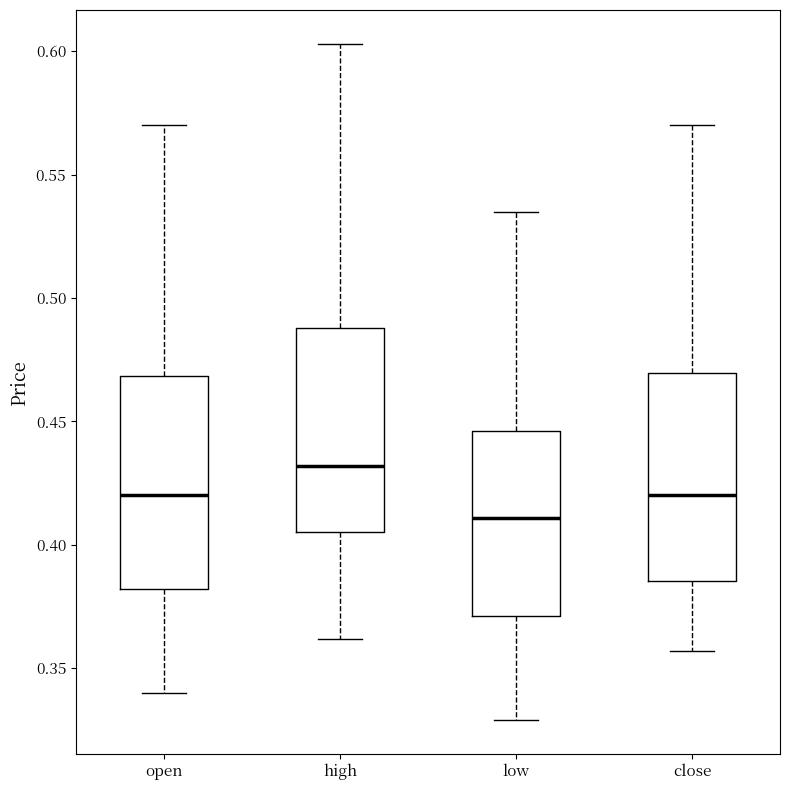

Which box has the lowest median line?

low